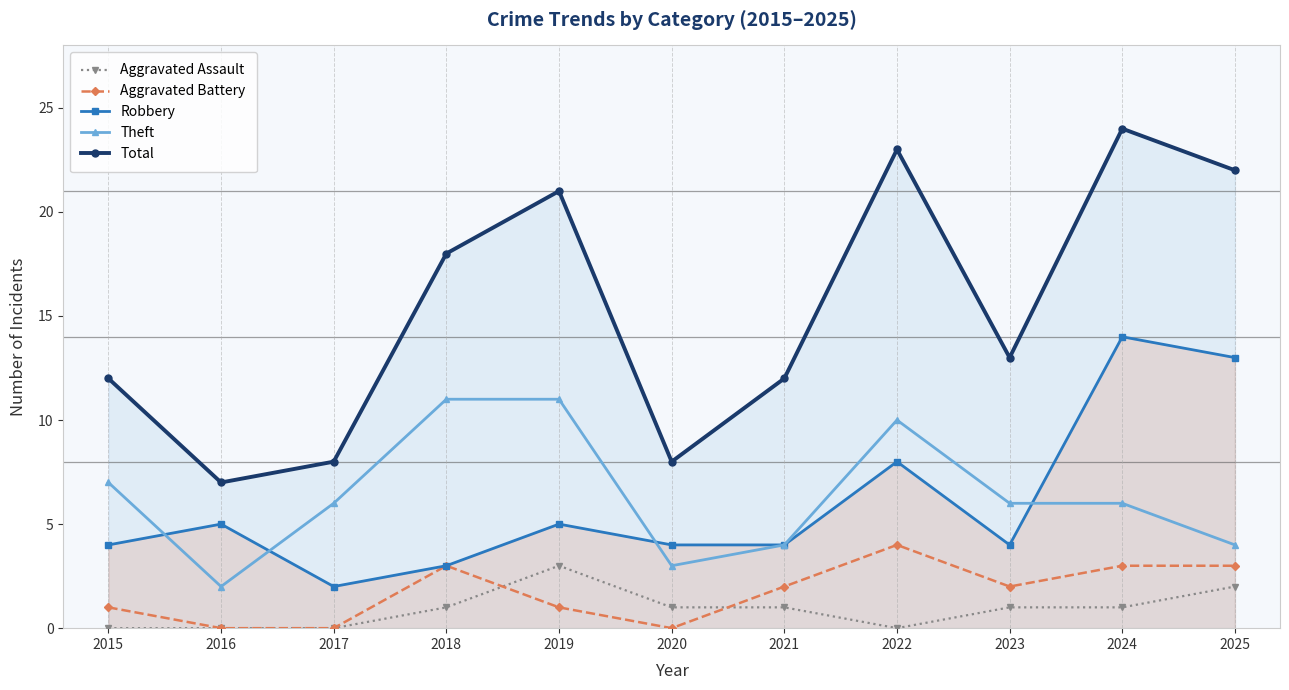

The value of Theft at 2017 is 6. True or false?

True